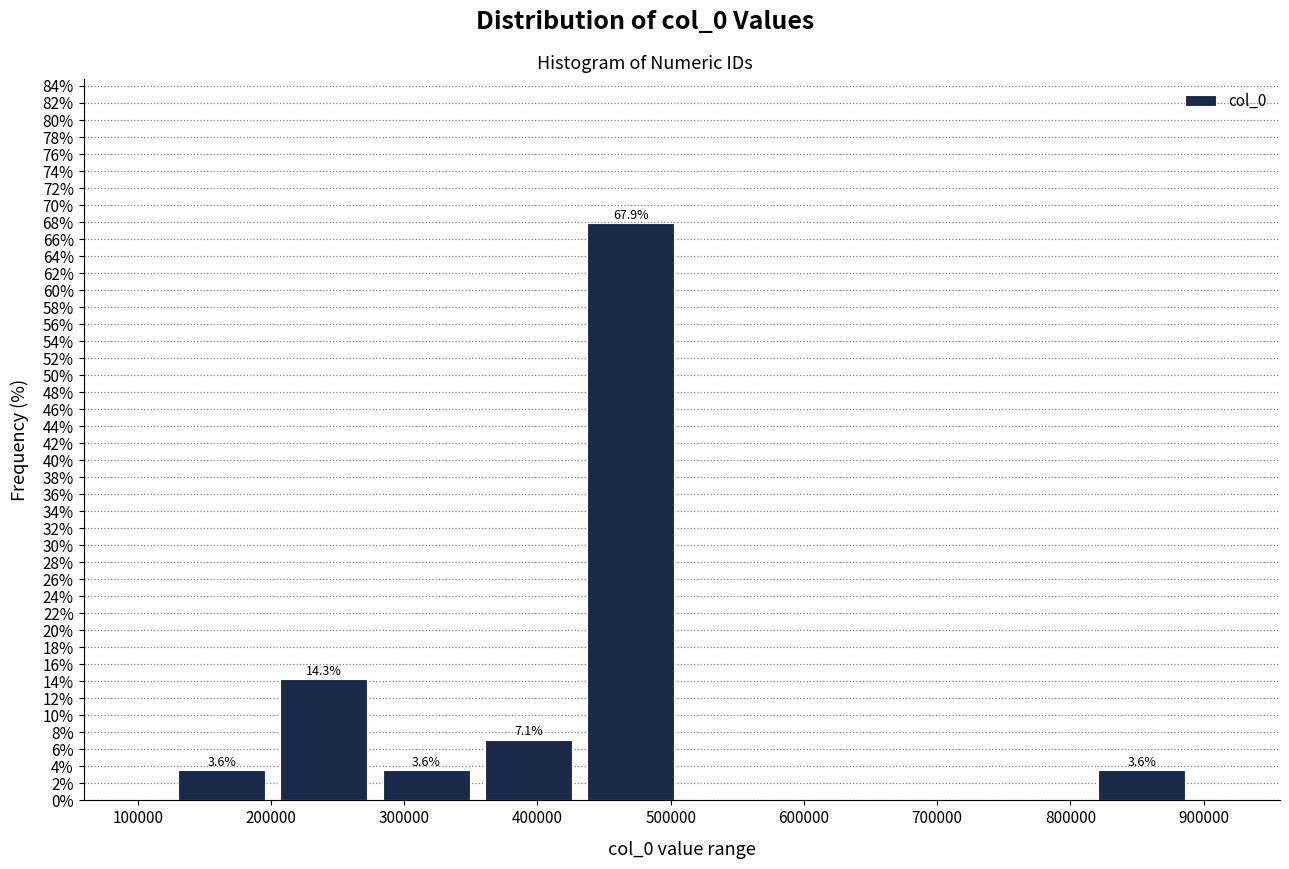

Which range on the x-axis has the tallest bar?

430000 to 510000